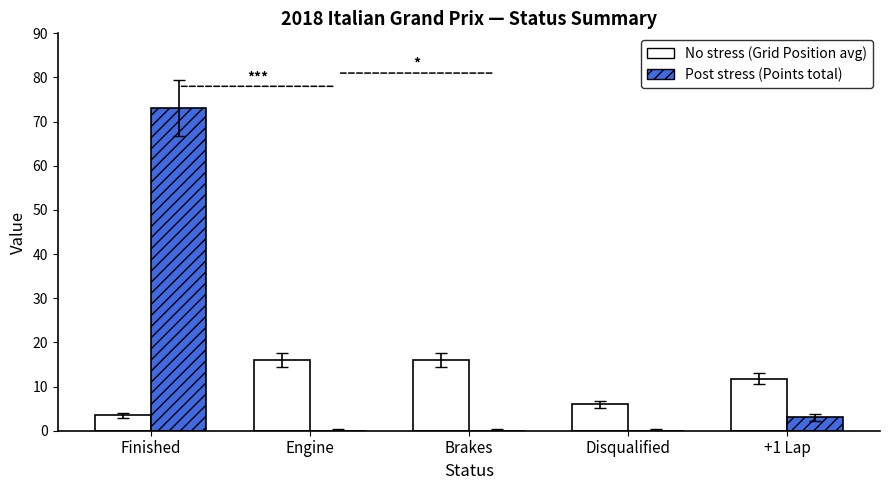

True or false: Post stress (Points total) has a value of 0.0 at Engine.

True